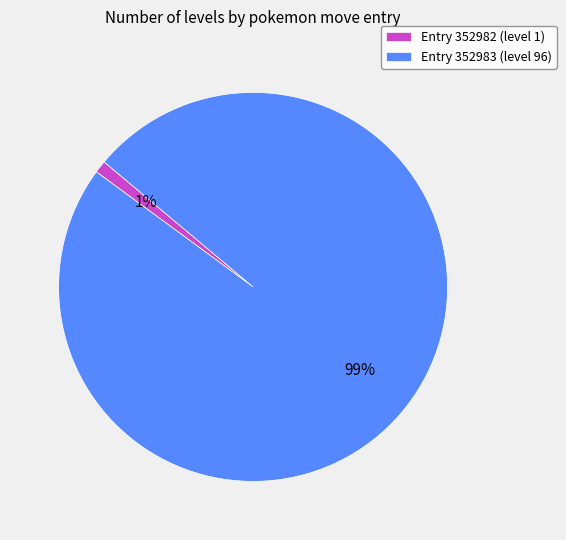

The Entry 352982 (level 1) slice represents 1% of the pie. True or false?

True